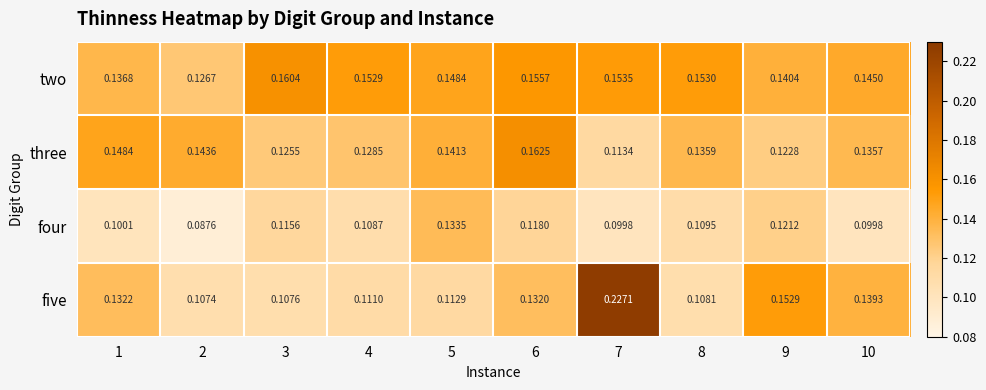

Between 3 and 10, which series saw the biggest shift?

five